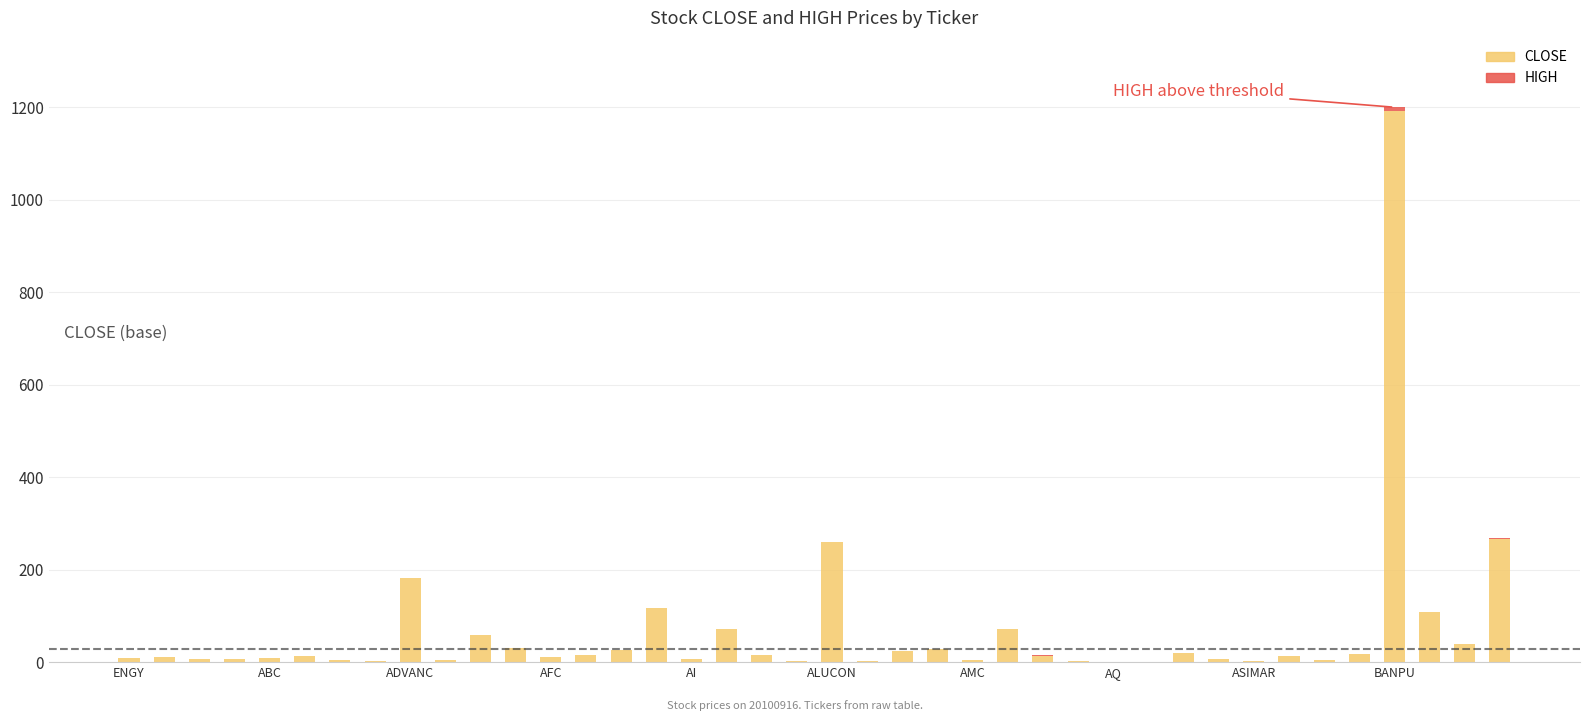

What is the sum of all CLOSE values?

2683.0